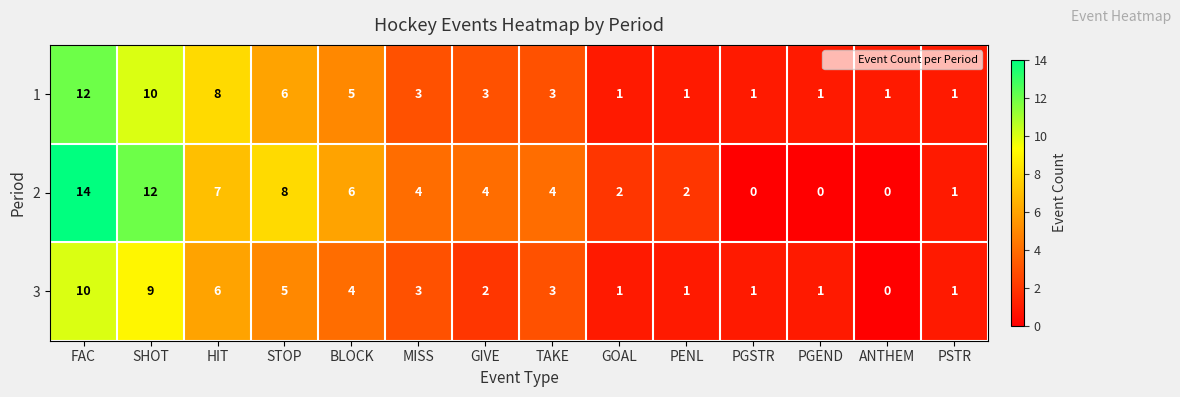

True or false: 3 has a value of 1 at PGEND.

True